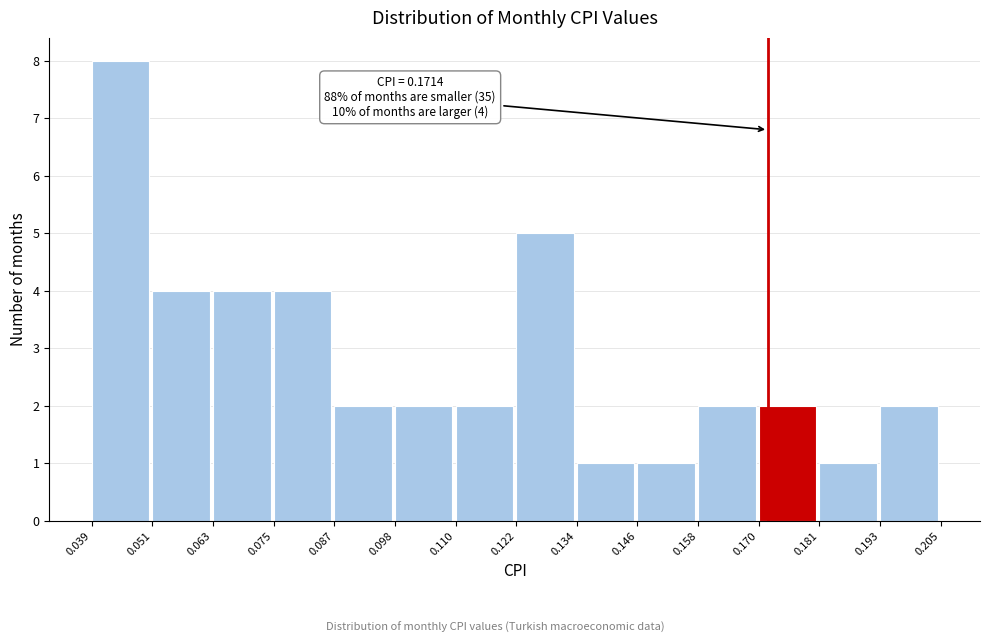

Over which range of the x-axis is the bar tallest?

0.039 to 0.051